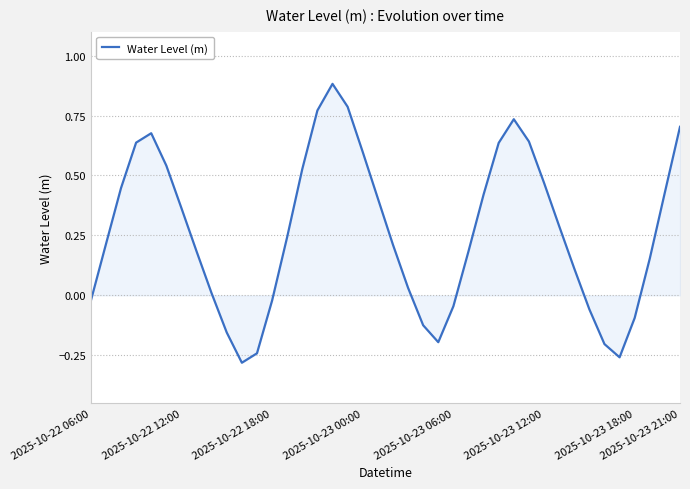

What is the difference between the maximum and minimum values?

1.2